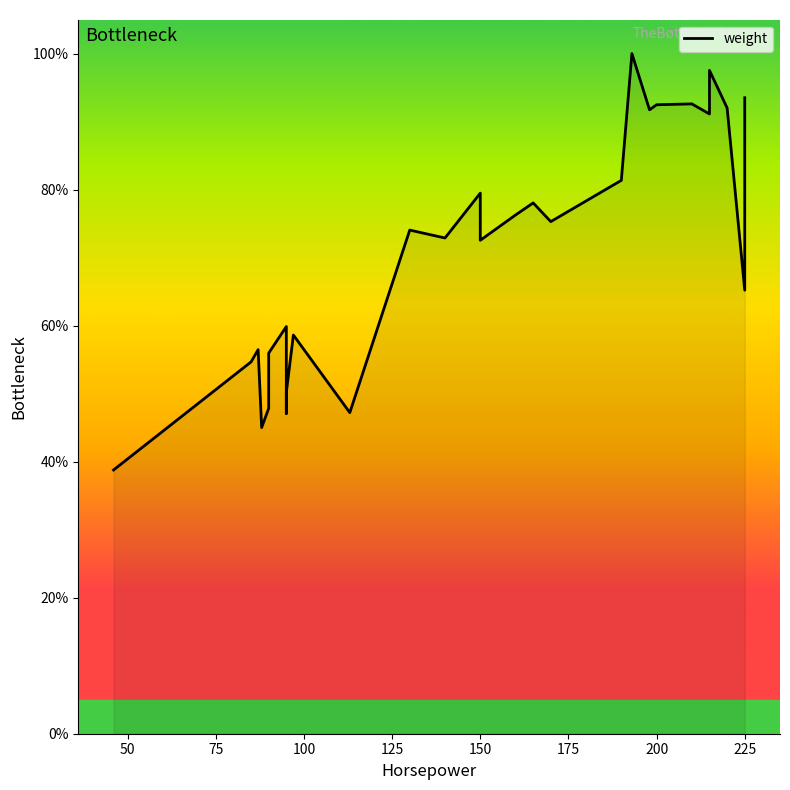

True or false: there are more than 2 points higher than both neighbors.

True